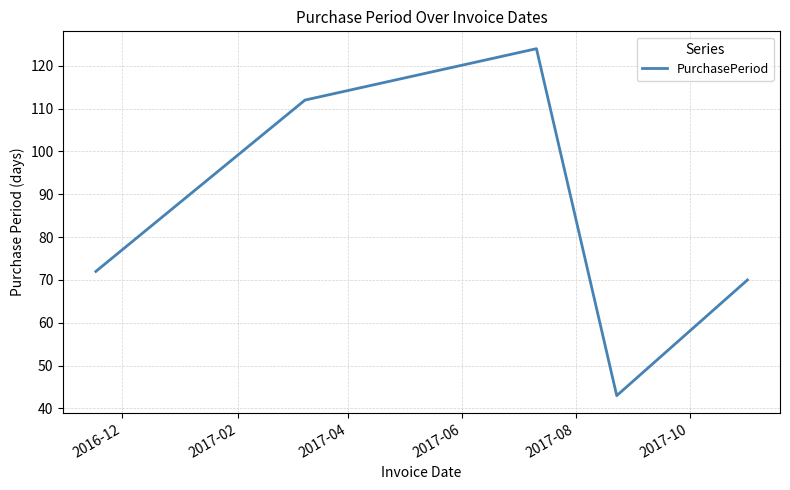

What is the average value?

84